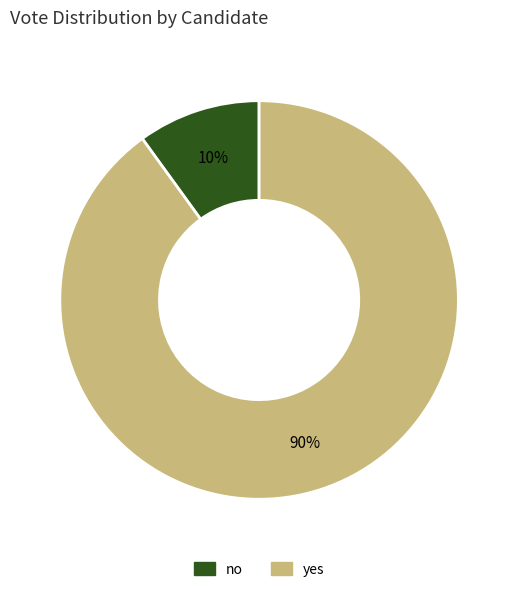

Count the number of slices in the pie.

2